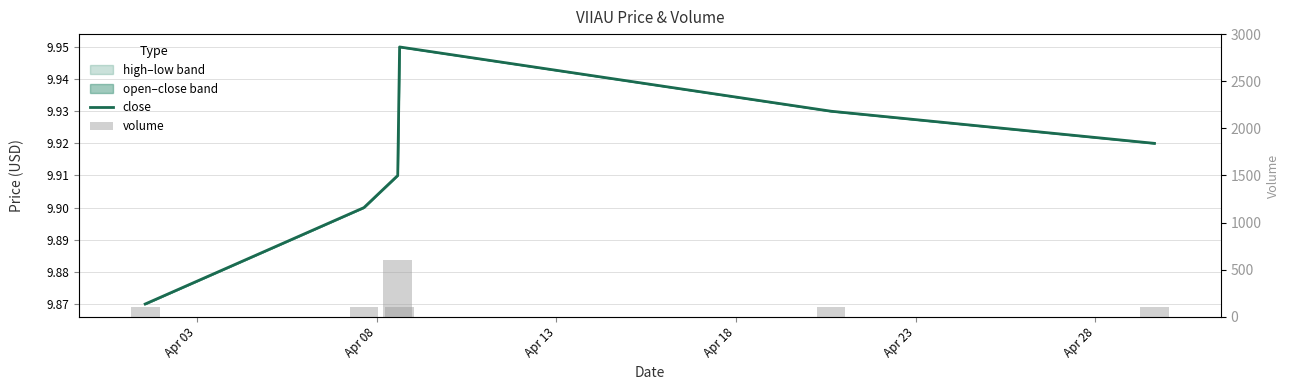

What is the value of the close bar at the 5th from the left?

9.9